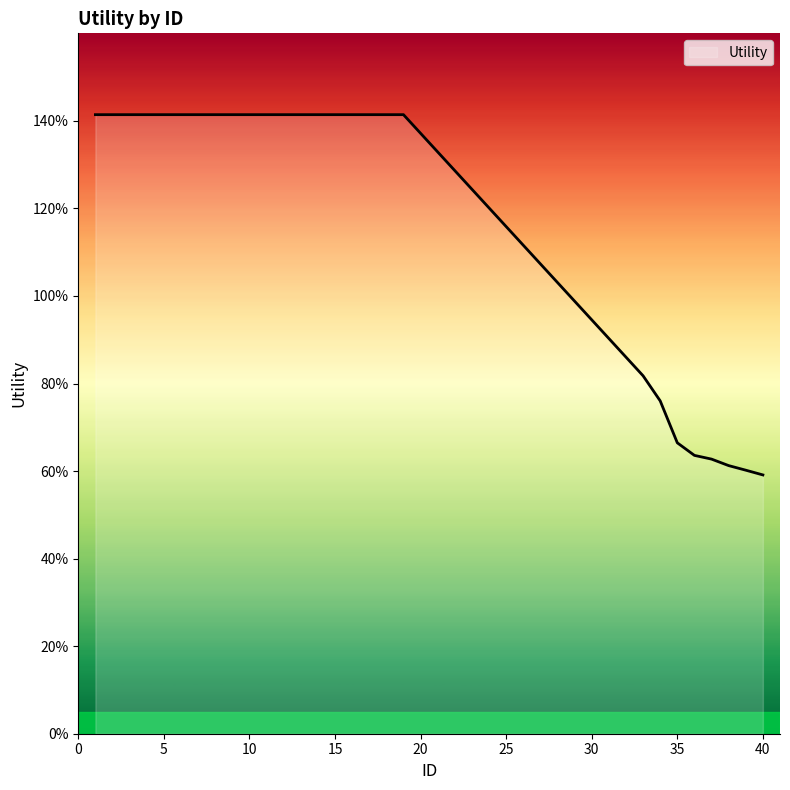

Does the chart display data point markers on the line(s)?

No